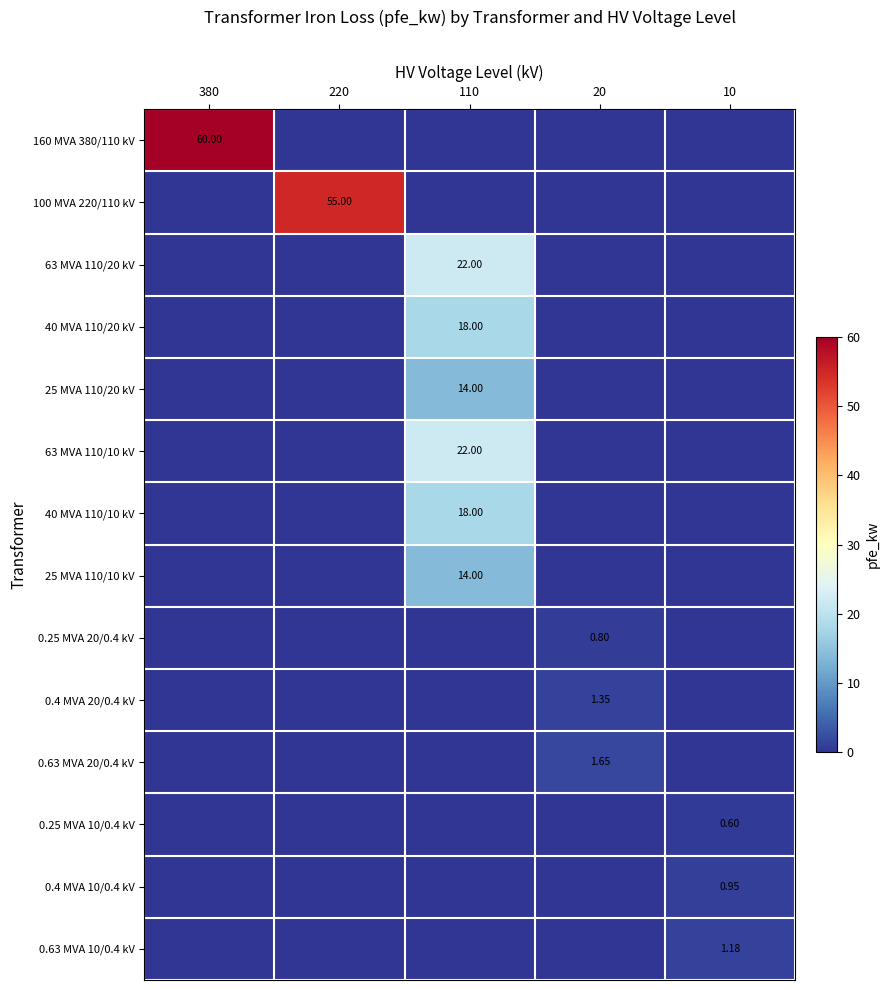

Count the 0.63 MVA 10/0.4 kV values in the range 0 to 1.

4